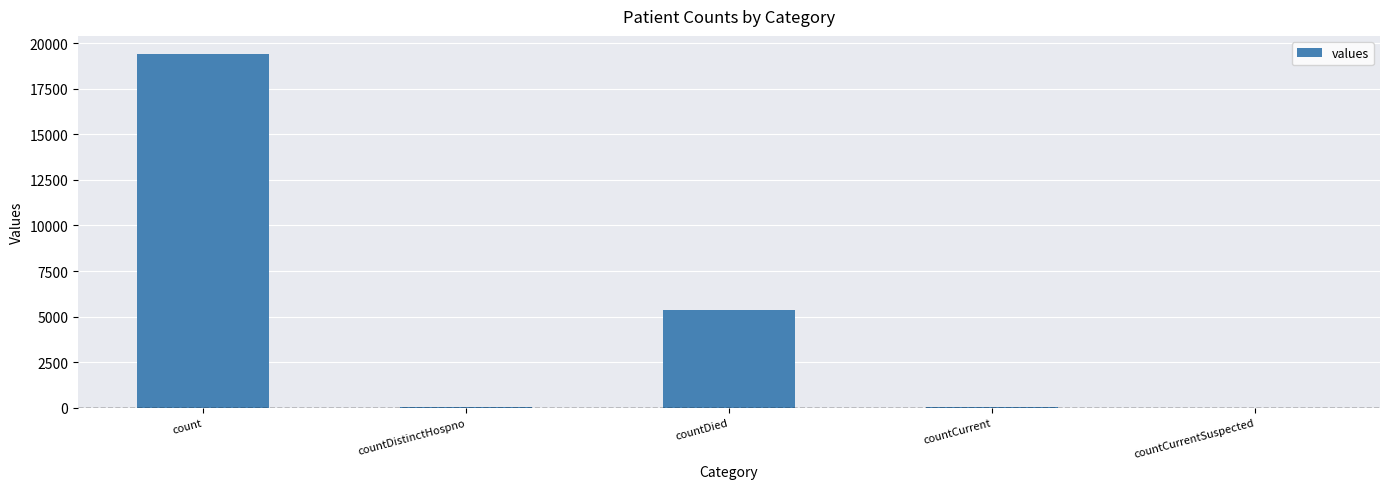

True or false: the data shows 19420 at count.

True